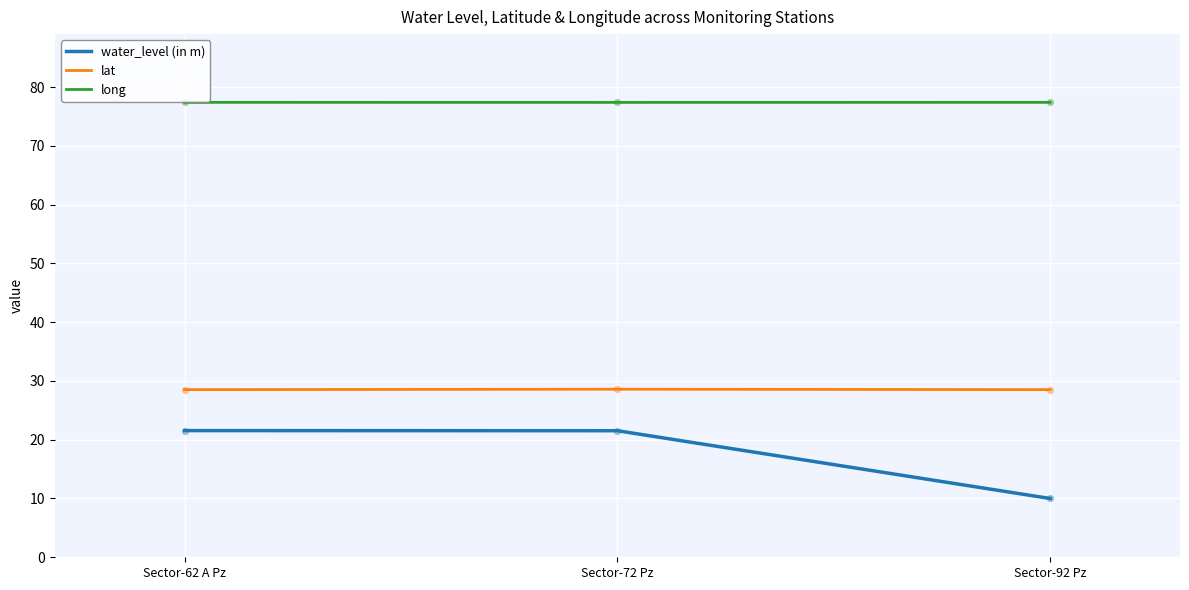

What is the total value across all series at Sector-62 A Pz?

127.5